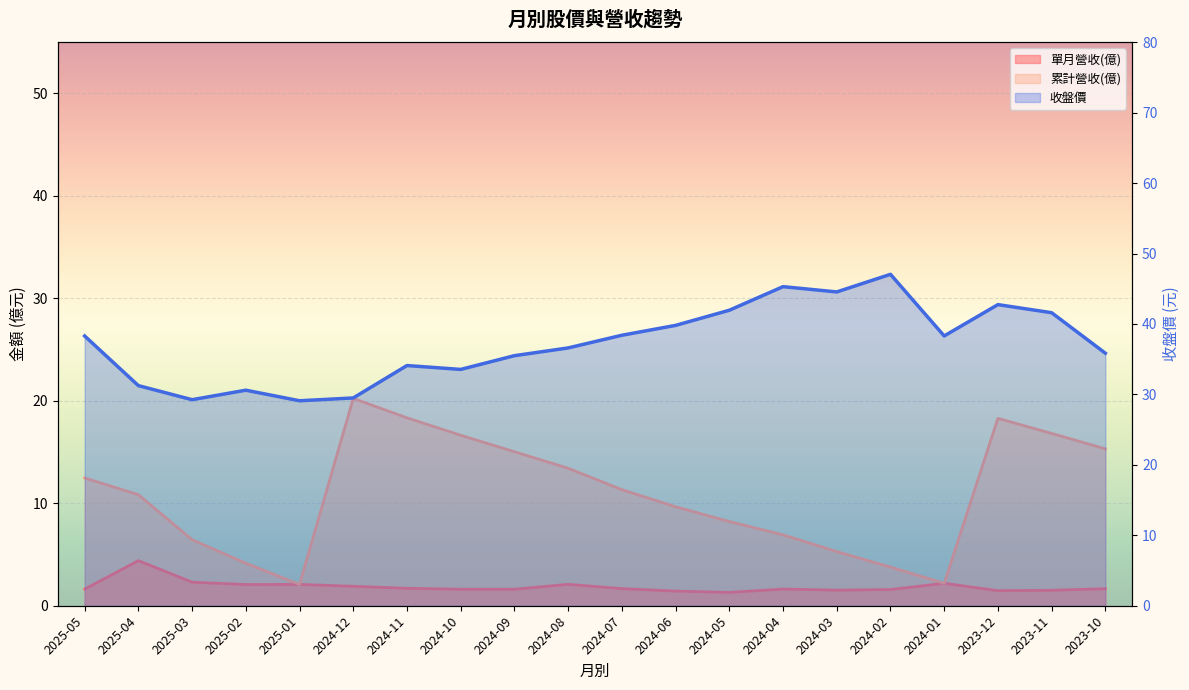

Where is the first local minimum for 單月營收(億)?

2025-02